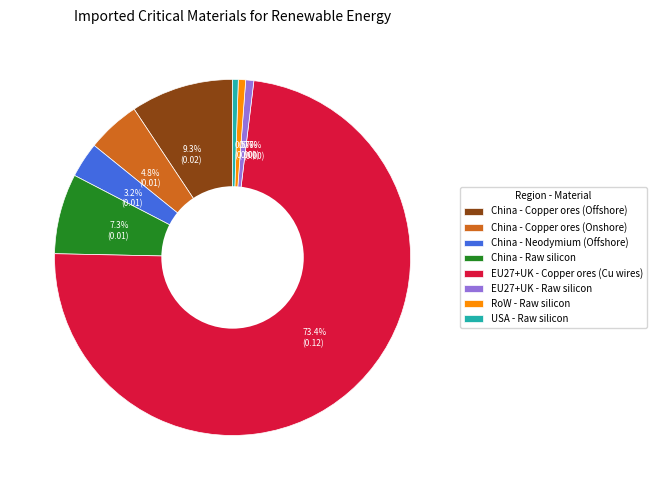

Count the number of slices in the pie.

8